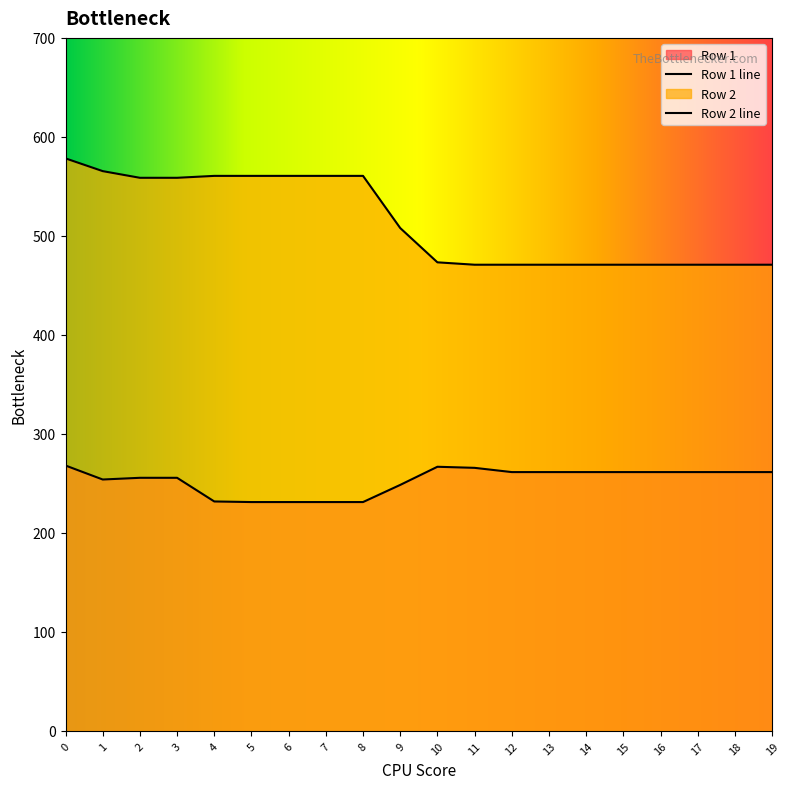

The value of Row 2 at 5 is 792.4. True or false?

False